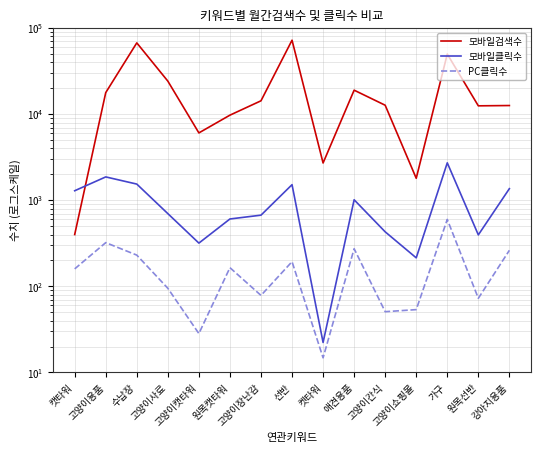

The 모바일클릭수 series shows 1517.7 at 선반. True or false?

True